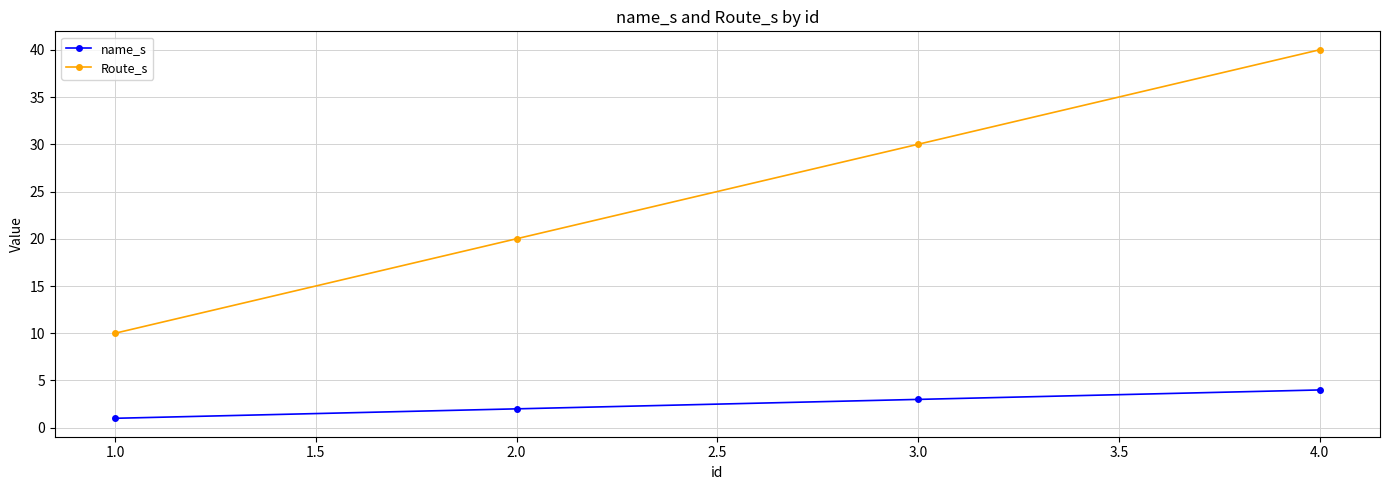

What is the maximum value for name_s?

4